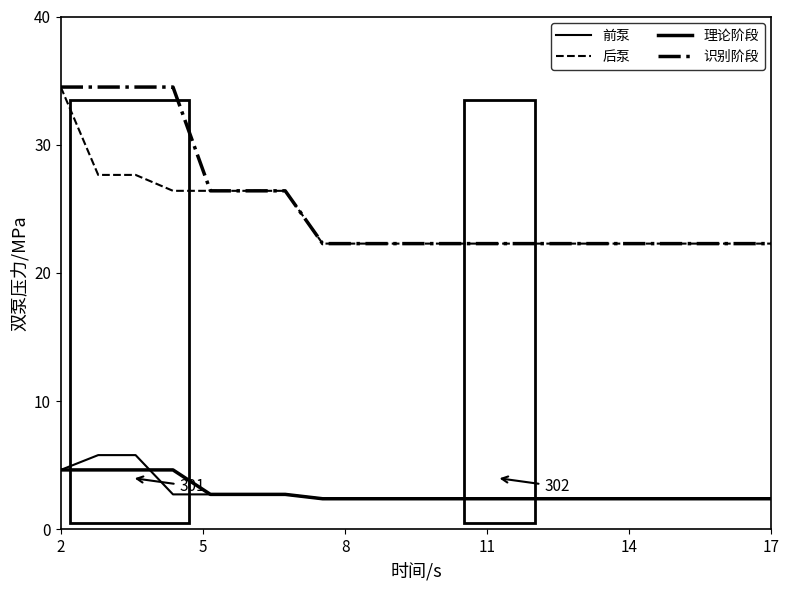

Does the chart have visible grid lines?

No